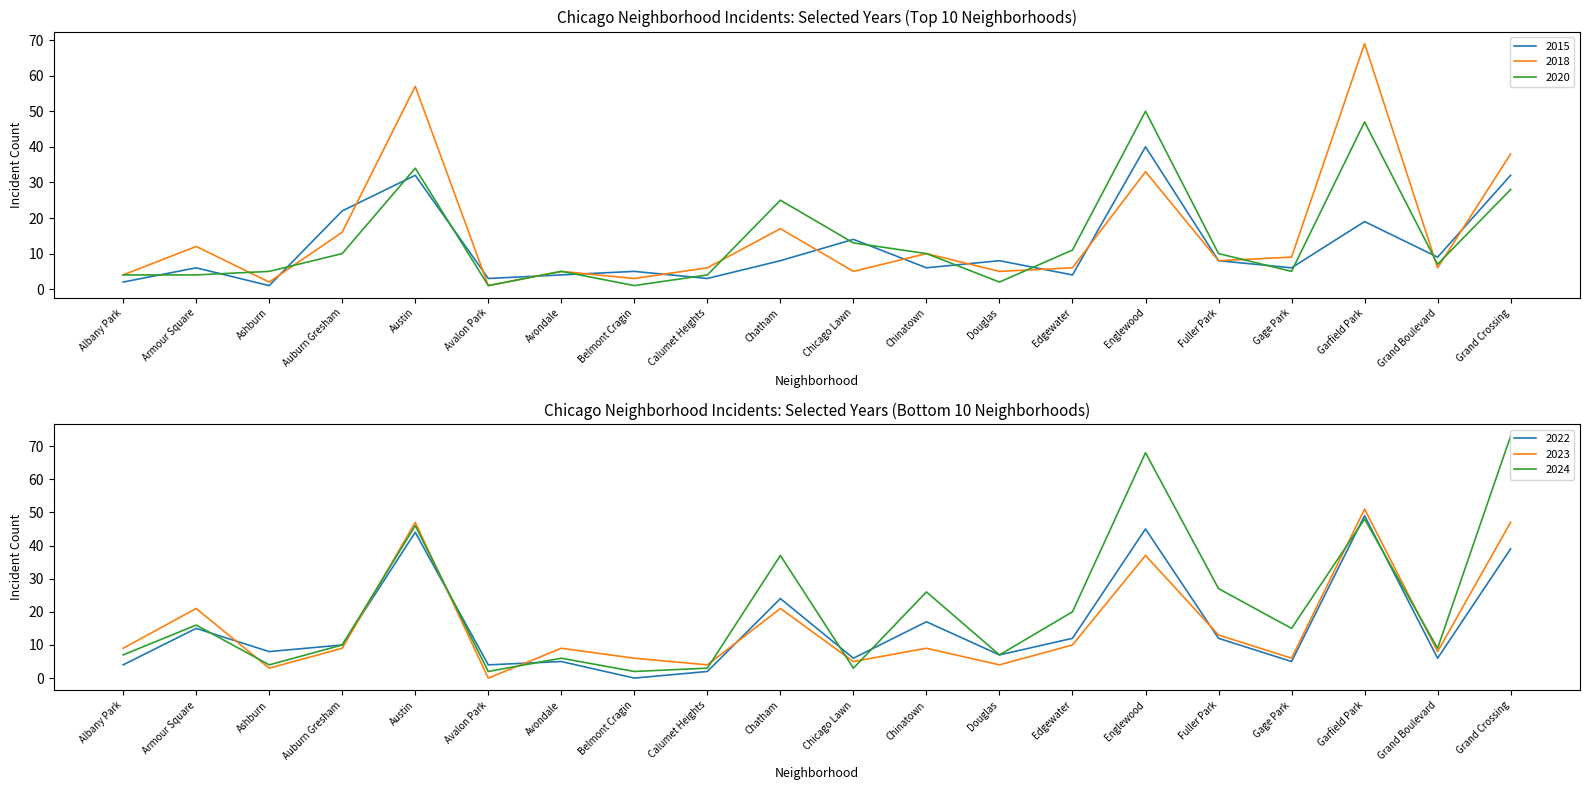

At which label is 2022 closest to 24?

Chatham